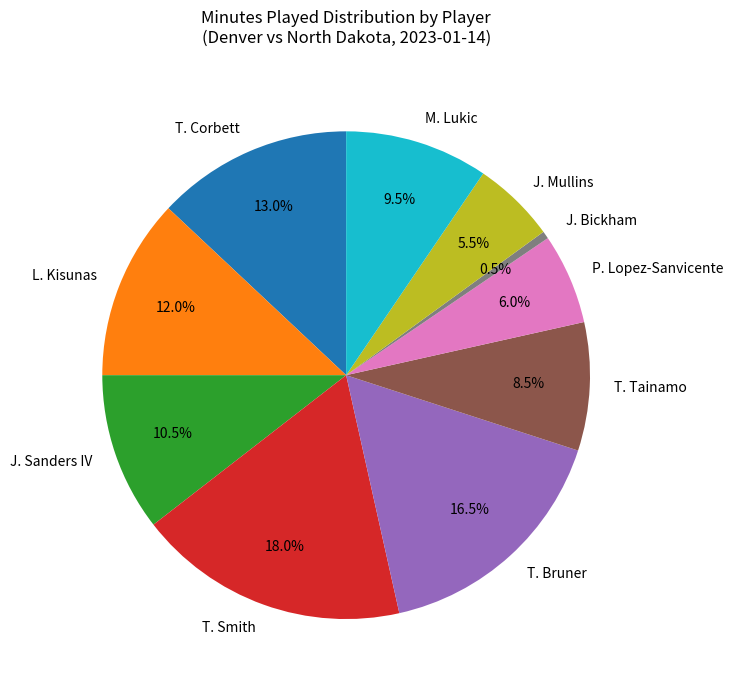

Do J. Bickham and P. Lopez-Sanvicente together represent more than half of the pie?

No